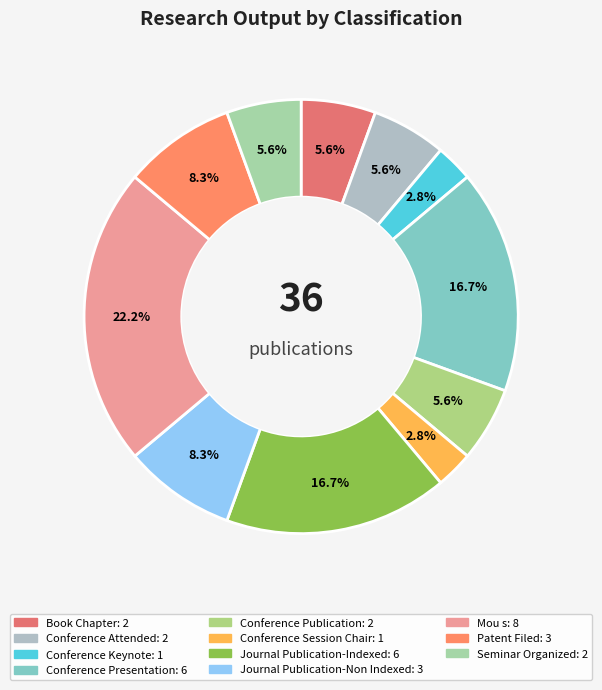

Count the number of slices in the pie.

11